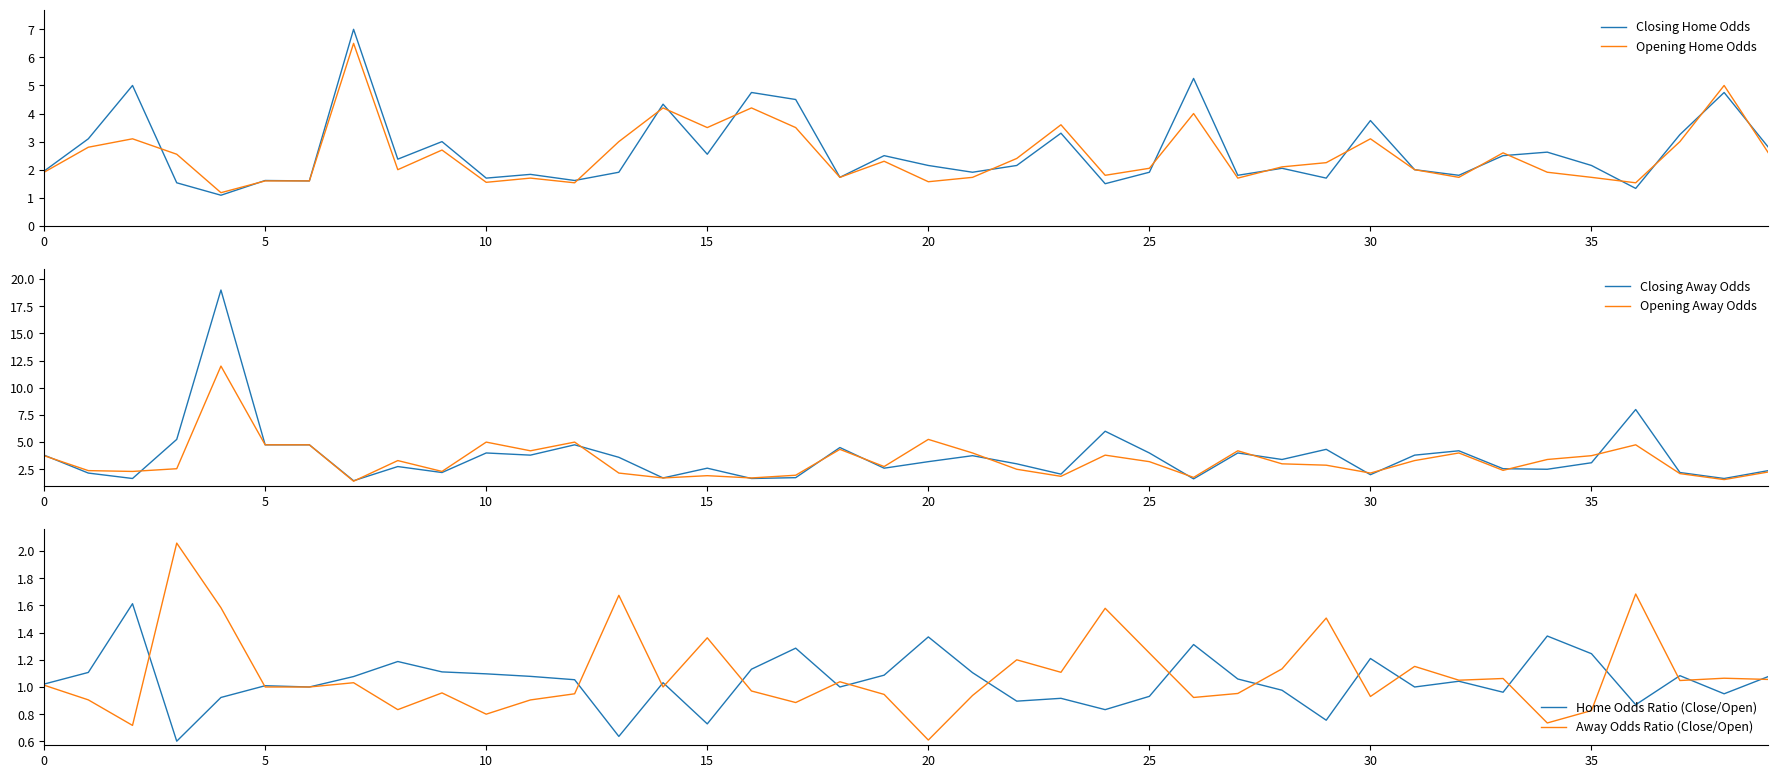

At how many categories does at least one series exceed 8?

1